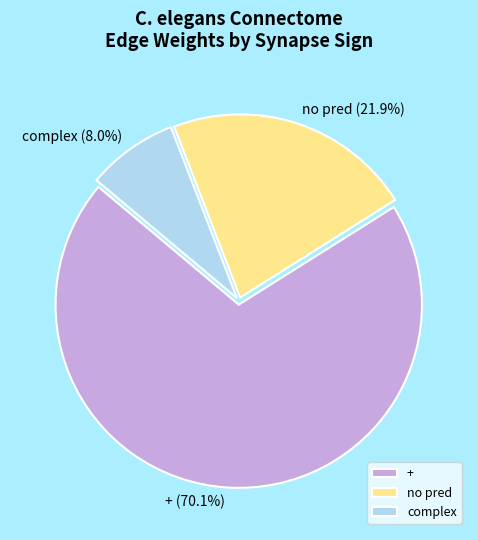

To the nearest percent, what is the average slice percentage?

33%